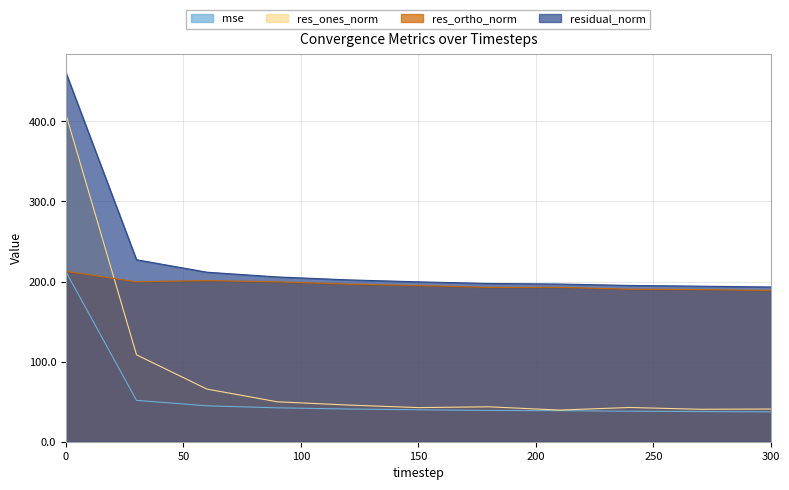

Where is the first local minimum for res_ortho_norm?

30